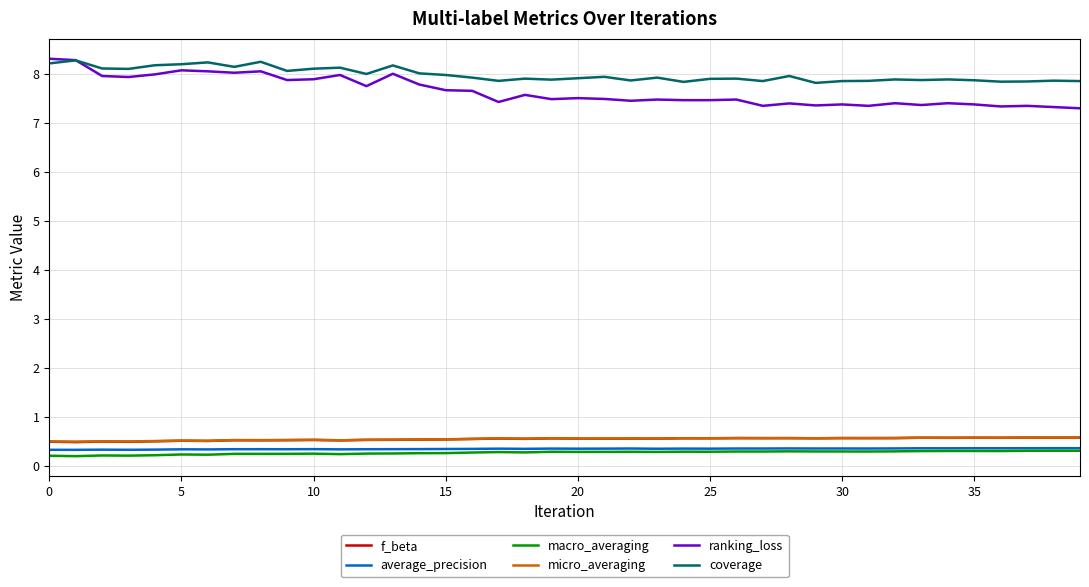

True or false: coverage and f_beta intersect in this chart.

False